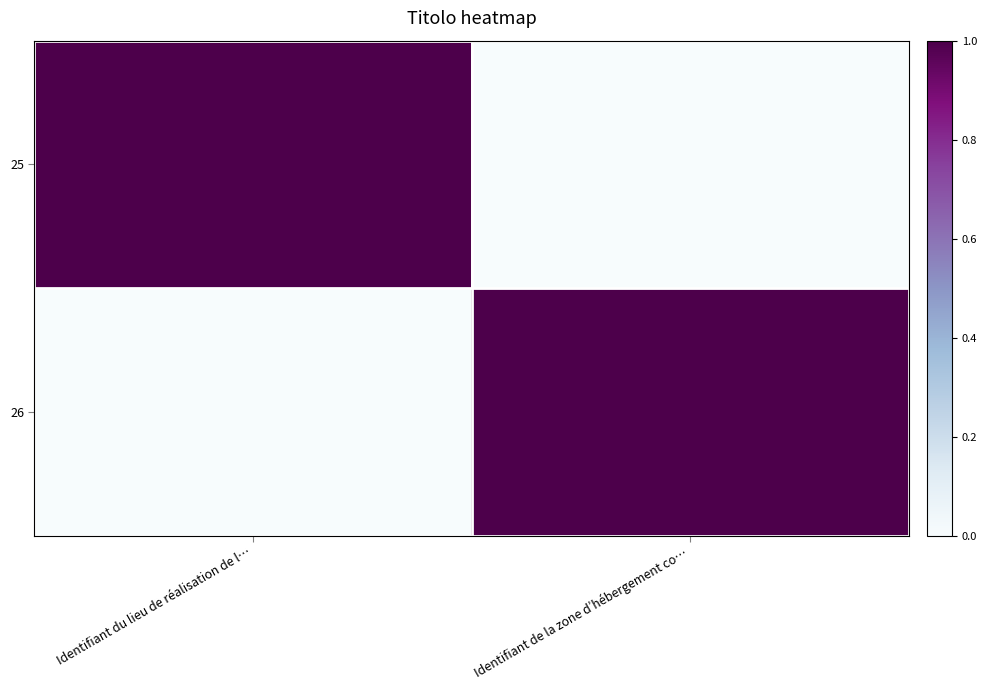

Reading left to right, transcribe all the data shown in this chart.

25: Identifiant du lieu de réalisation de l…=1	Identifiant de la zone d’hébergement co…=0
26: Identifiant du lieu de réalisation de l…=0	Identifiant de la zone d’hébergement co…=1